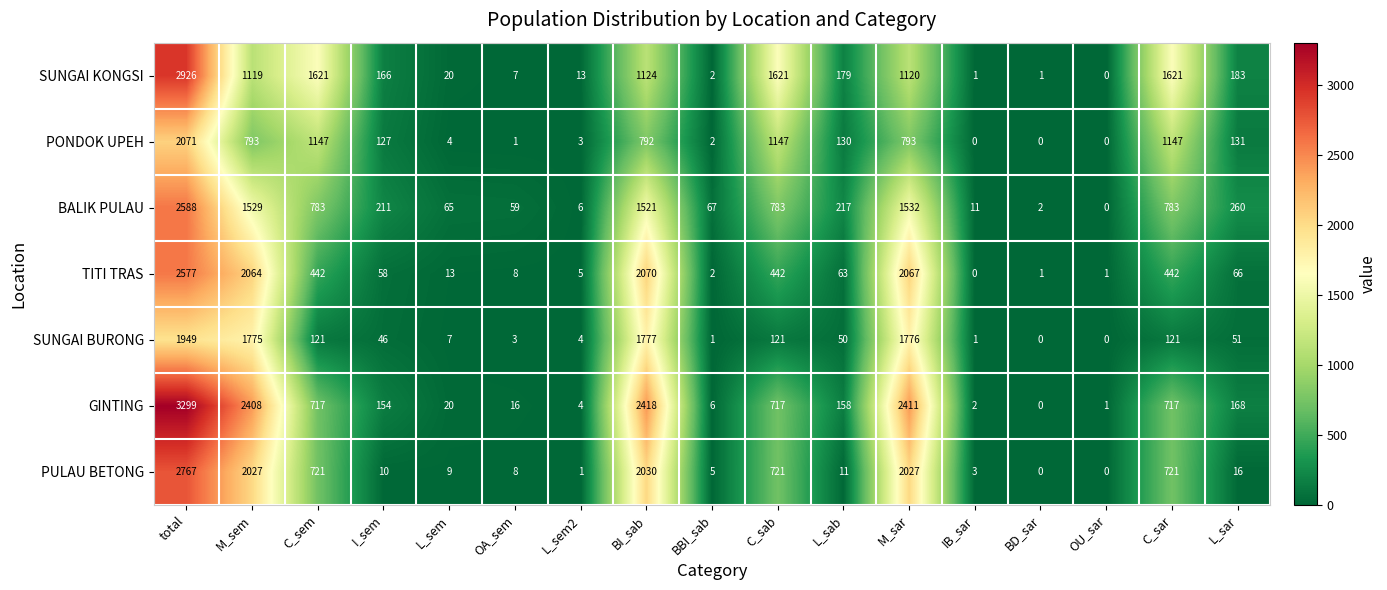

At which label does BALIK PULAU reach its minimum?

OU_sar